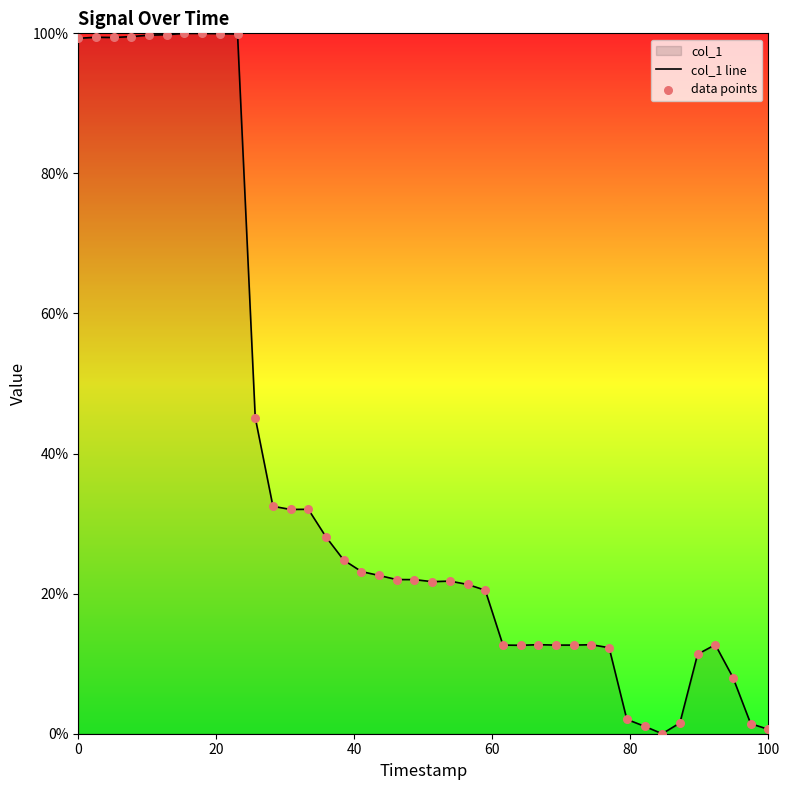

At how many categories does at least one series exceed 67?

10